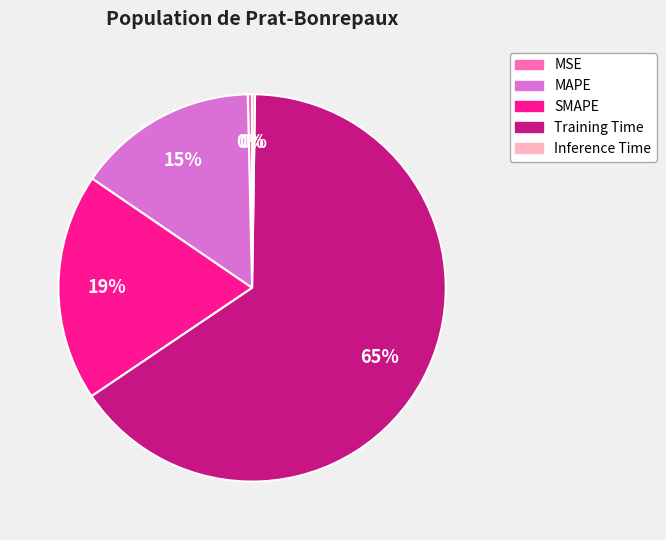

True or false: Training Time accounts for 57% of the total.

False